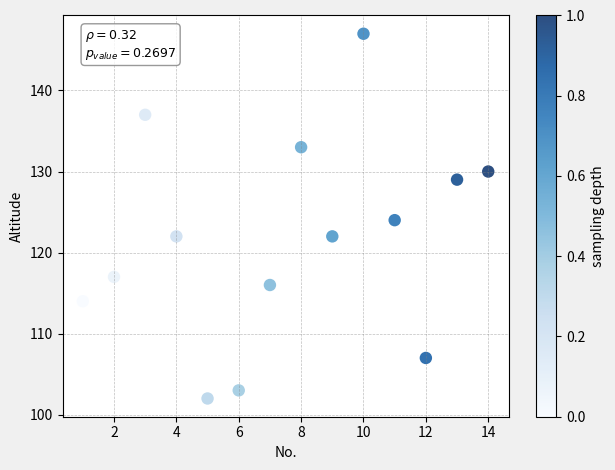

What is the range of X values (max minus min)?

13